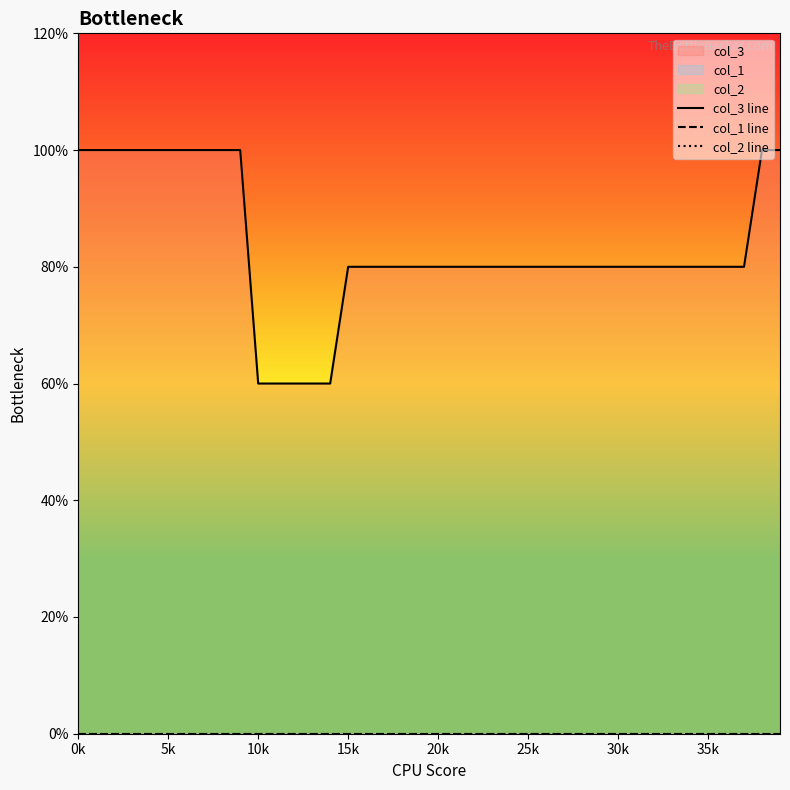

True or false: col_1 line and col_2 line cross at least once.

False